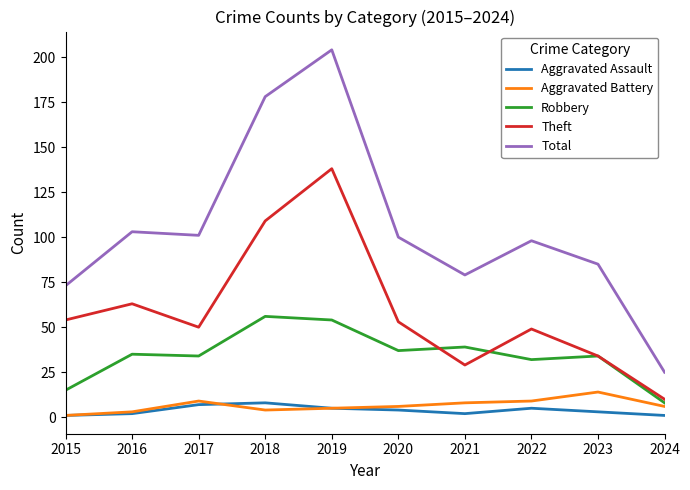

True or false: Theft and Total intersect in this chart.

False